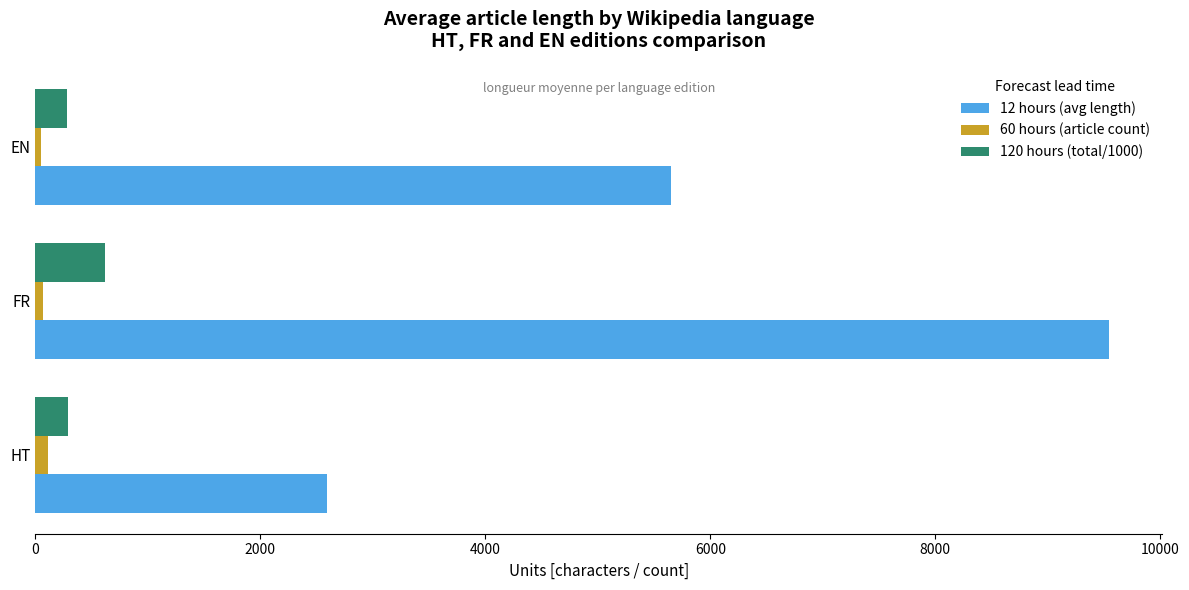

Which series has the widest spread of values?

12 hours (avg length)